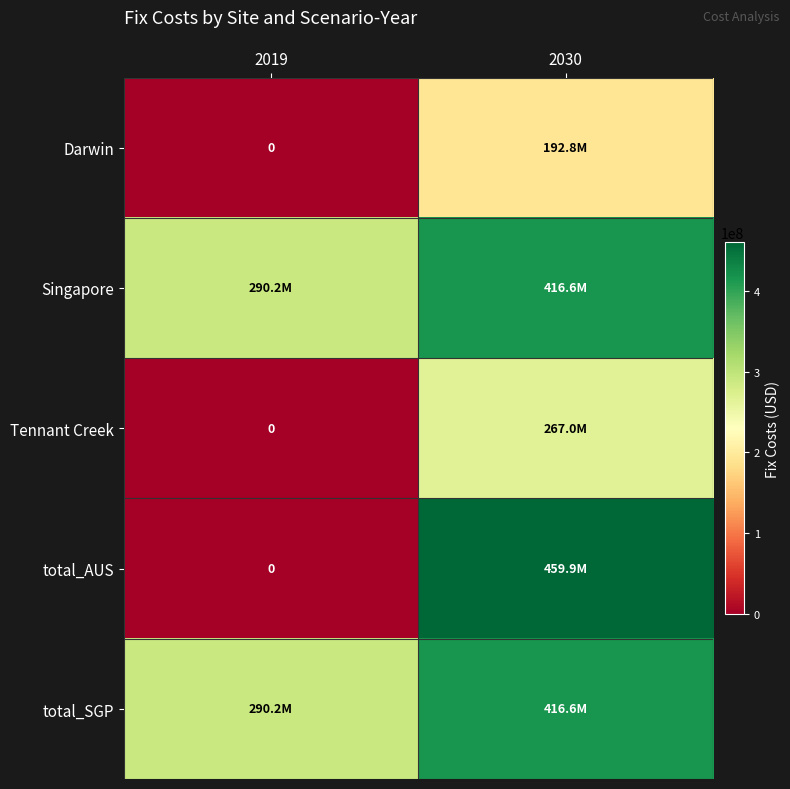

How many data points in Singapore are less than 416567669?

1